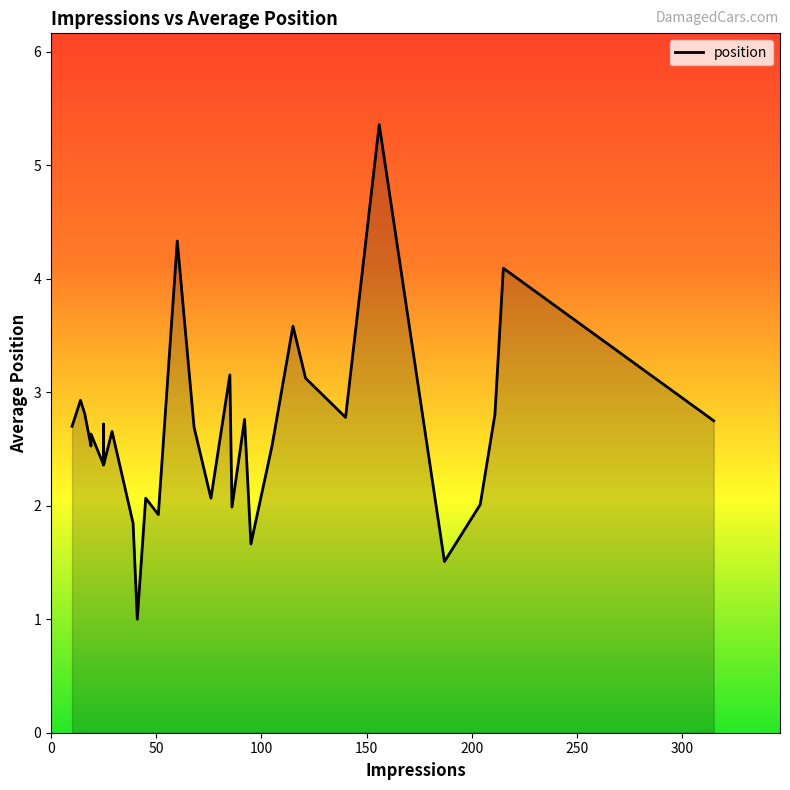

What value does the data have at 25?

2.4